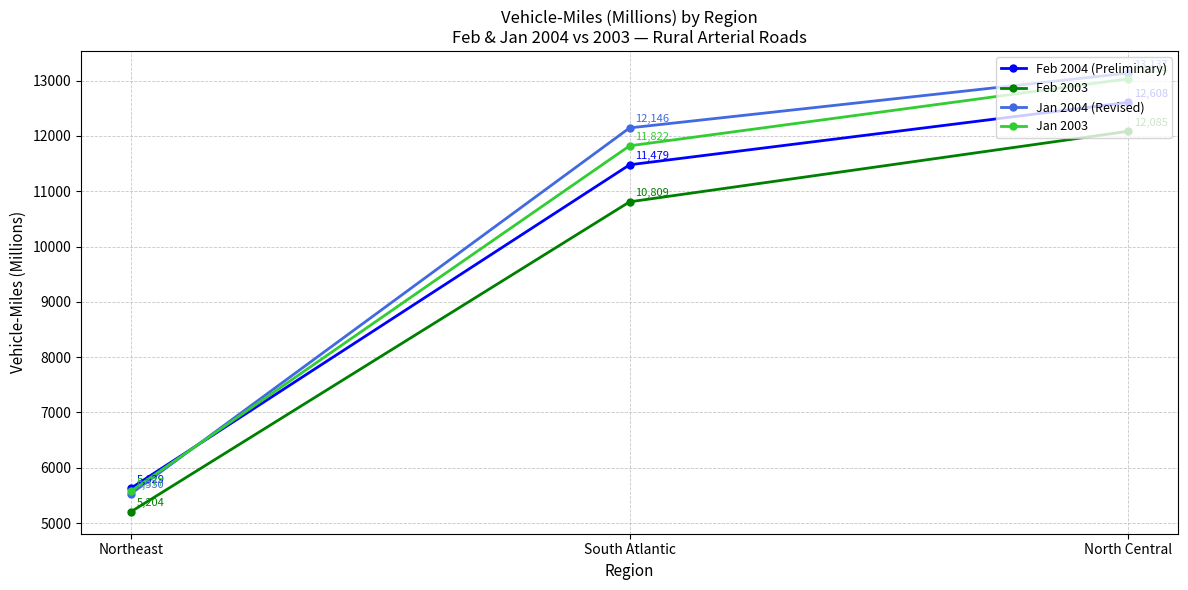

Which series changed the most between South Atlantic and North Central?

Feb 2003